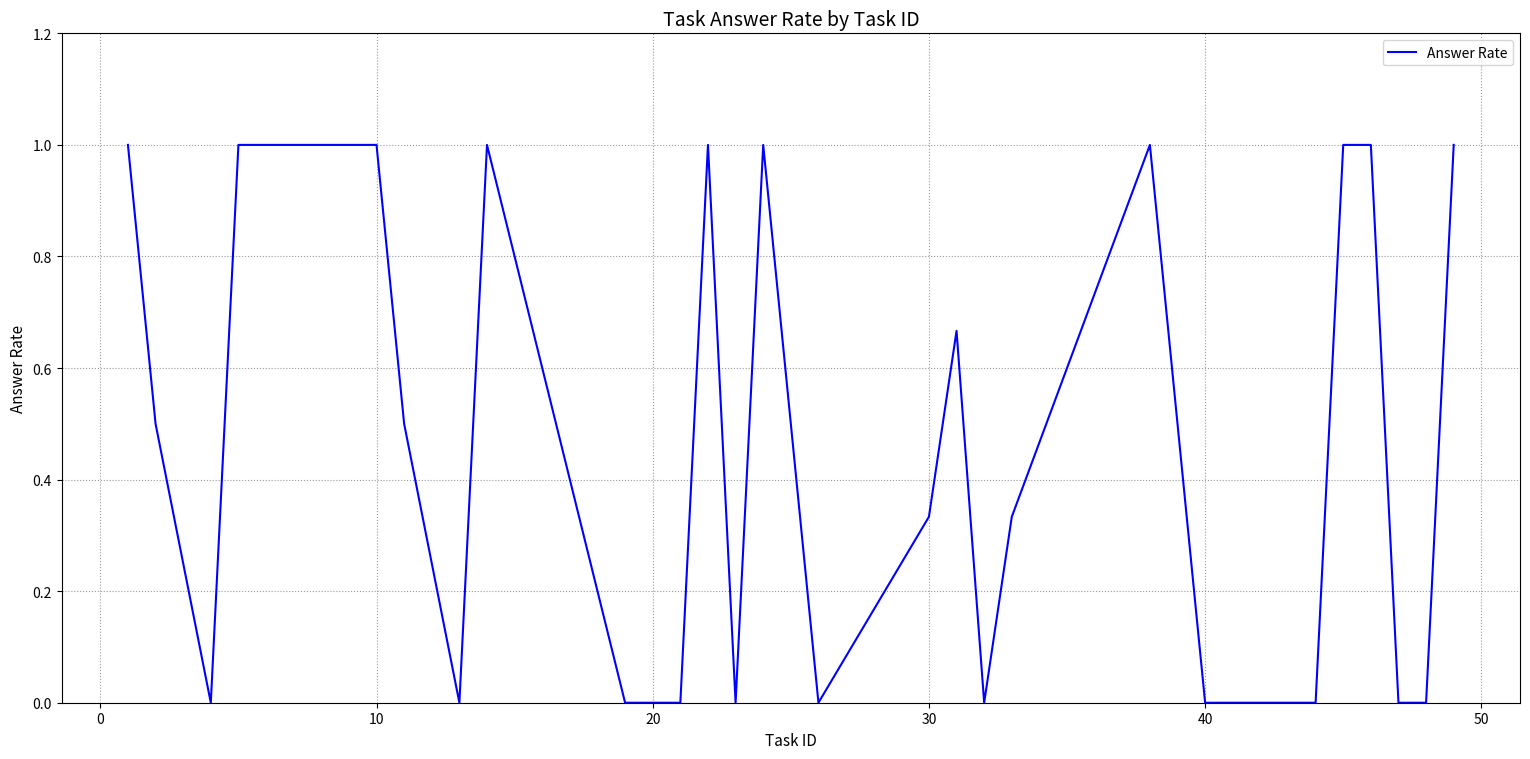

What is the maximum value shown in the chart?

1.0